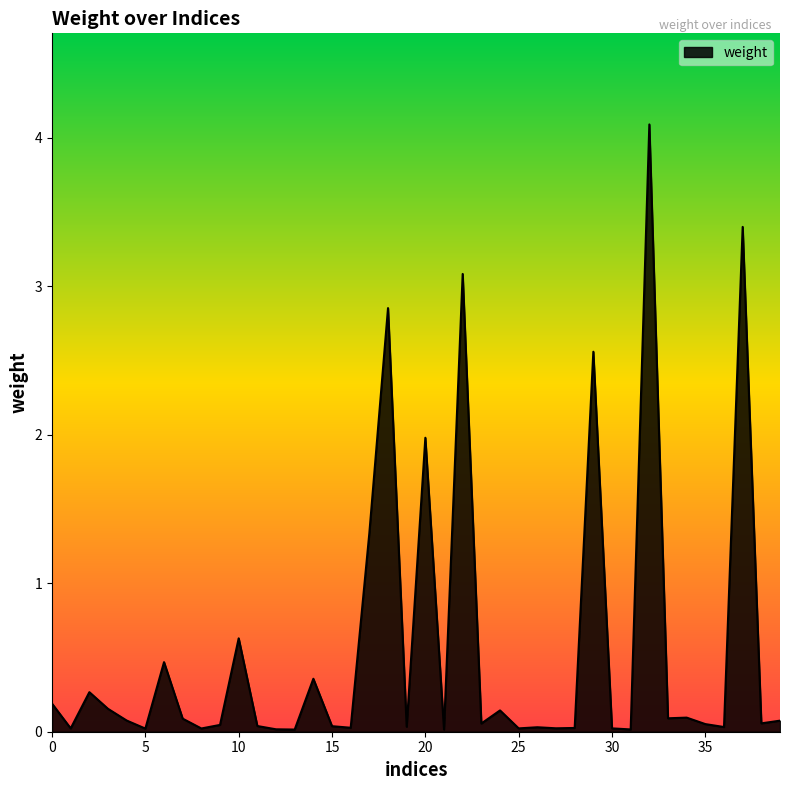

What is the sum of all values?

22.6